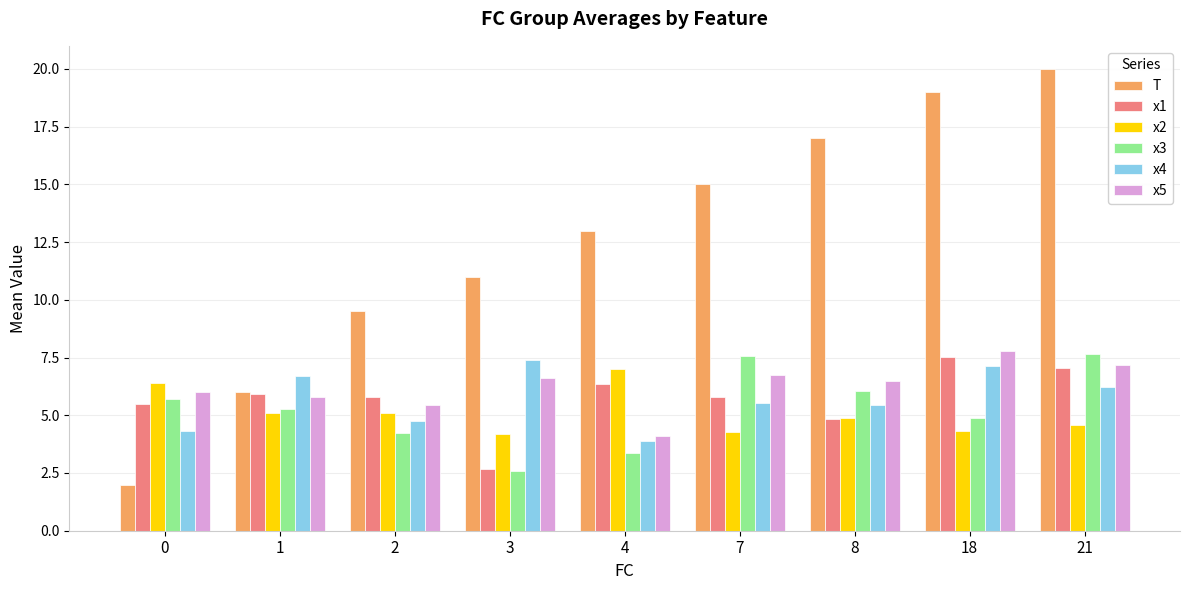

At which category is the sum across all series the highest?

21